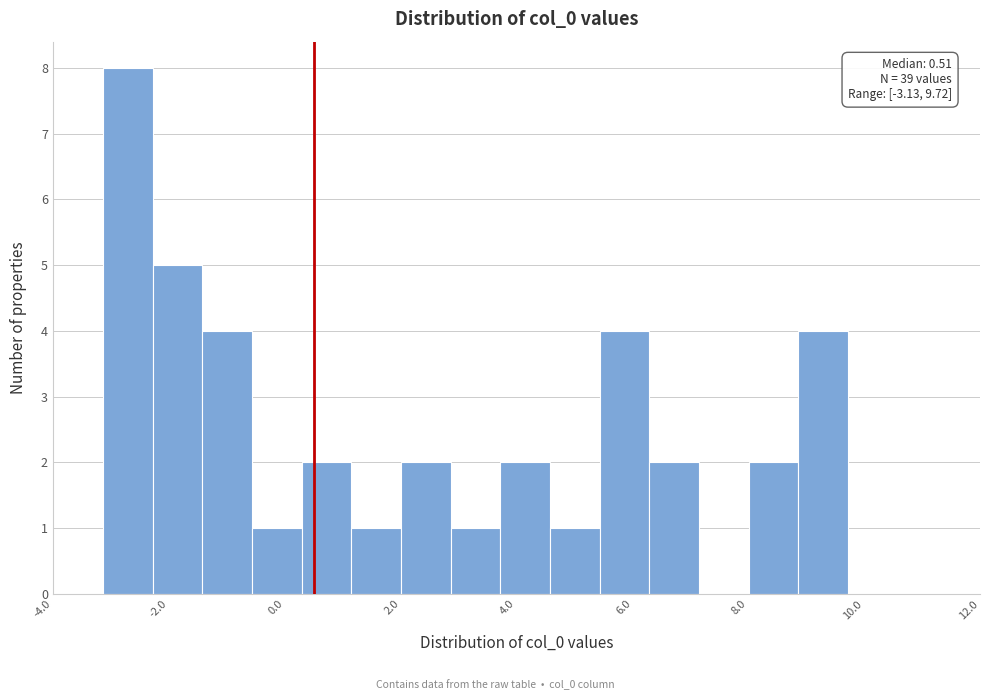

Which range on the x-axis has the tallest bar?

-3.2 to -2.2